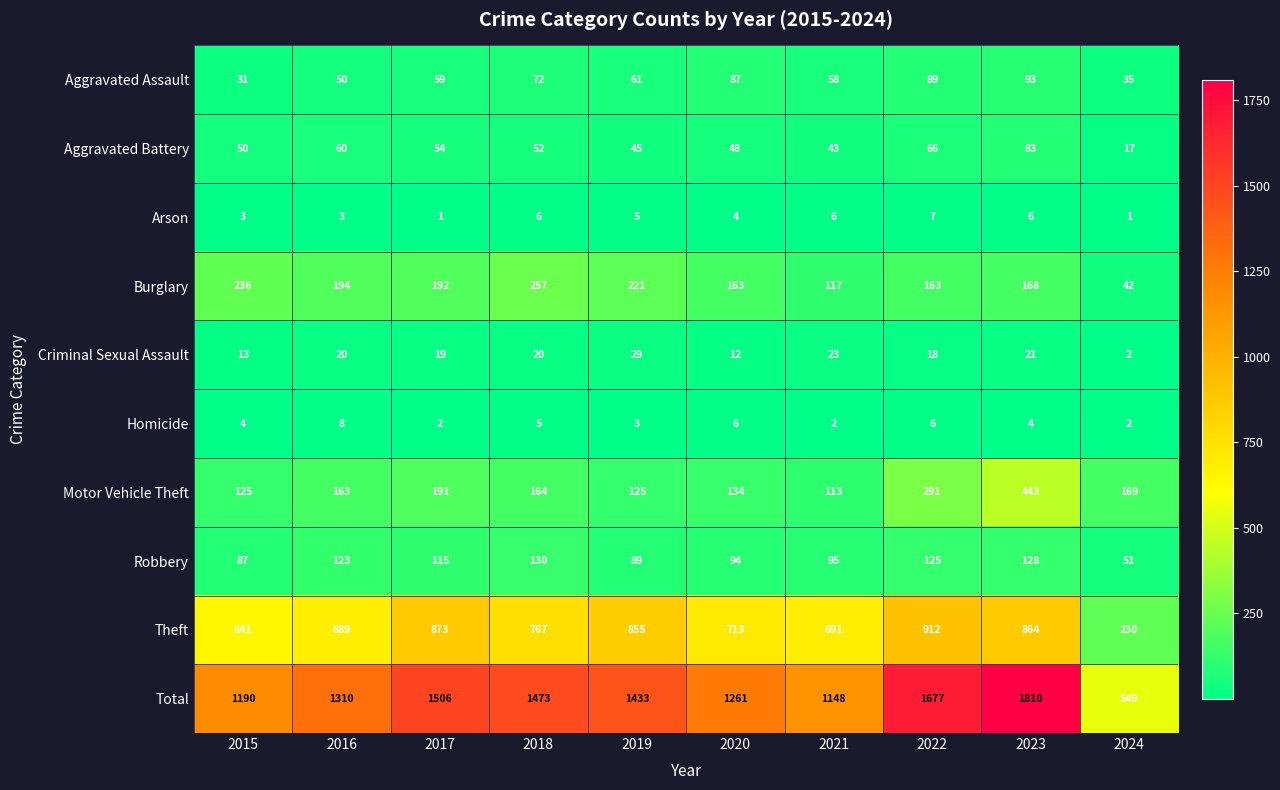

Which category has the lowest value in the Robbery series?

2024